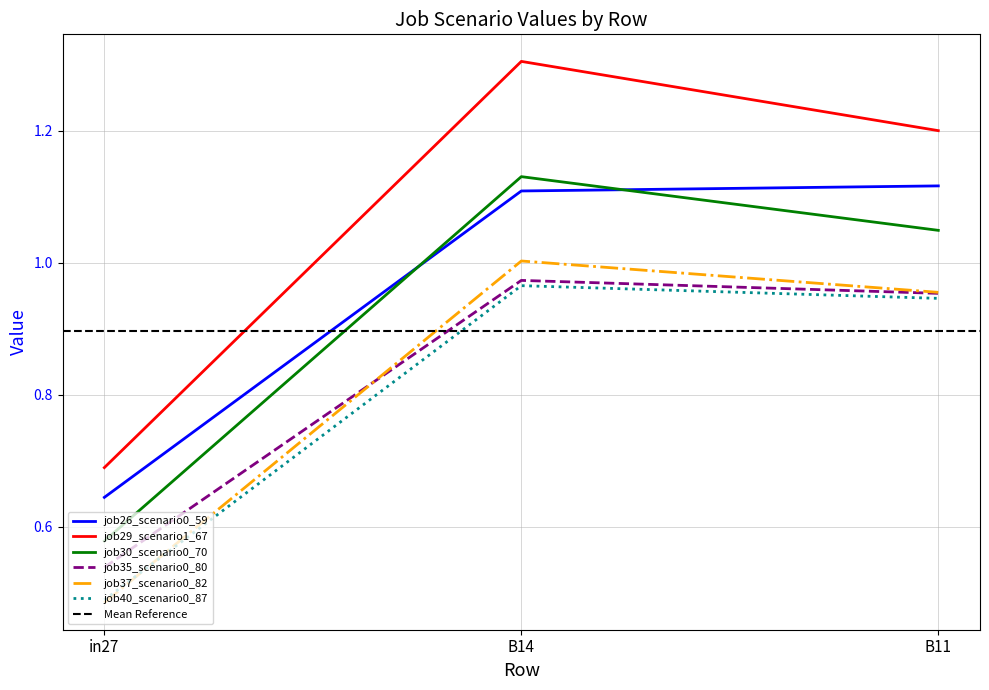

Rank the series at B11 from lowest to highest value.

job40_scenario0_87, job35_scenario0_80, job37_scenario0_82, job30_scenario0_70, job26_scenario0_59, job29_scenario1_67